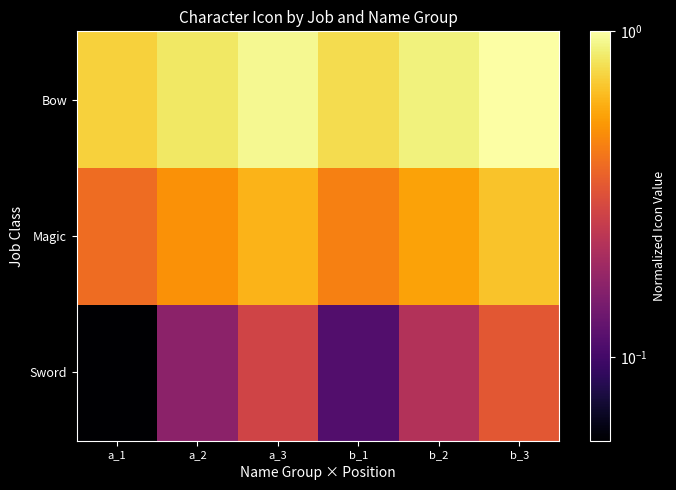

List the series in order of their overall mean, highest first.

Bow, Magic, Sword